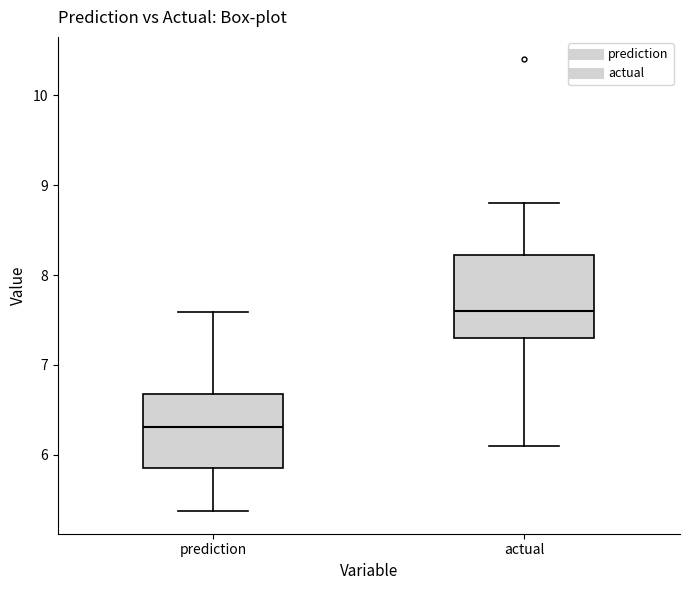

Reading left to right, transcribe this box plot: for each box, give where its median line is, the range the box spans, and where its two whiskers end, as read against the y-axis. The values are not printed on the chart, so give them approximately, as read against the axis.

prediction: median 6.3, box 5.9 to 6.7, whiskers 5.4 to 7.6
actual: median 7.6, box 7.3 to 8.2, whiskers 6.1 to 8.8